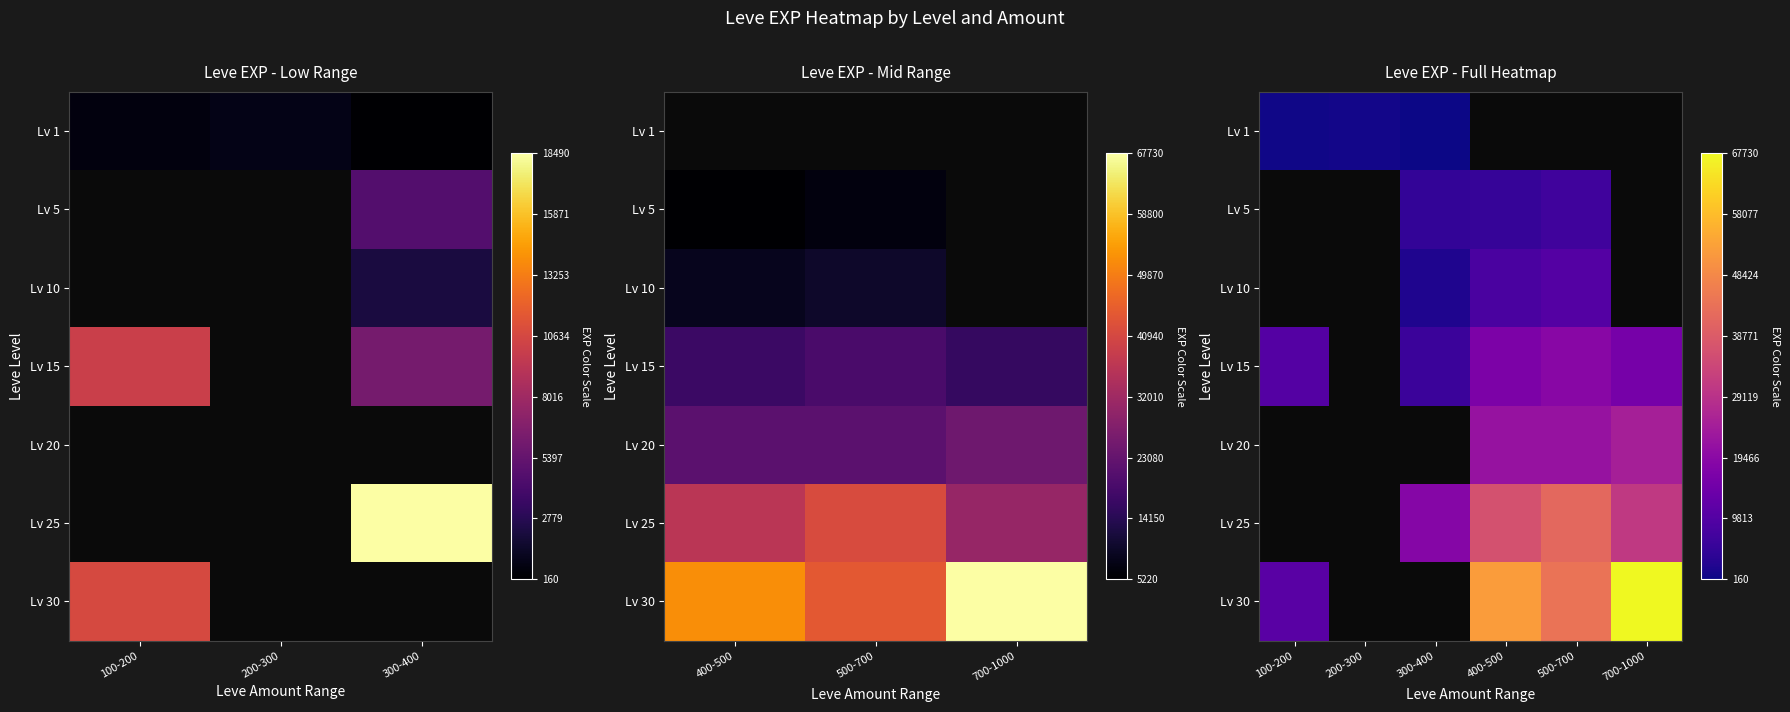

Is it true that Lv 30 equals 52220.0 at 400-500?

True